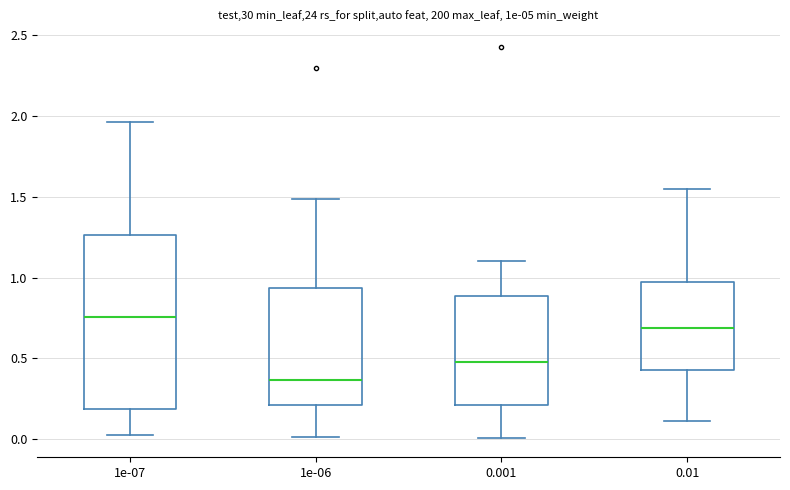

Which box's median line is the lowest?

1e-06